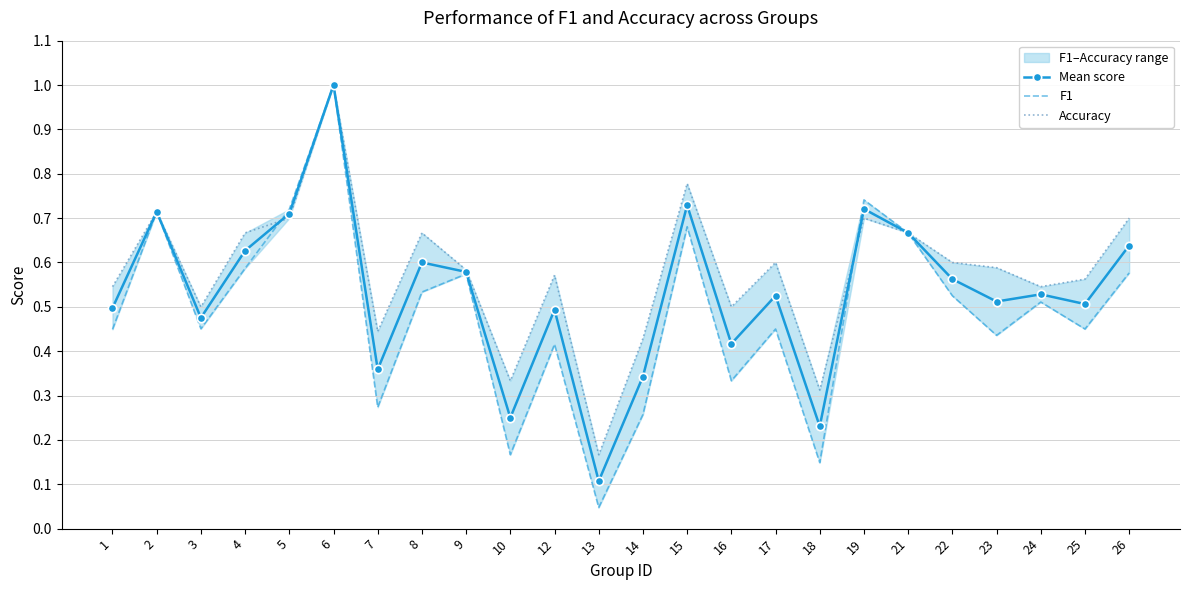

True or false: Mean score has more than 0 points higher than both neighbors.

True